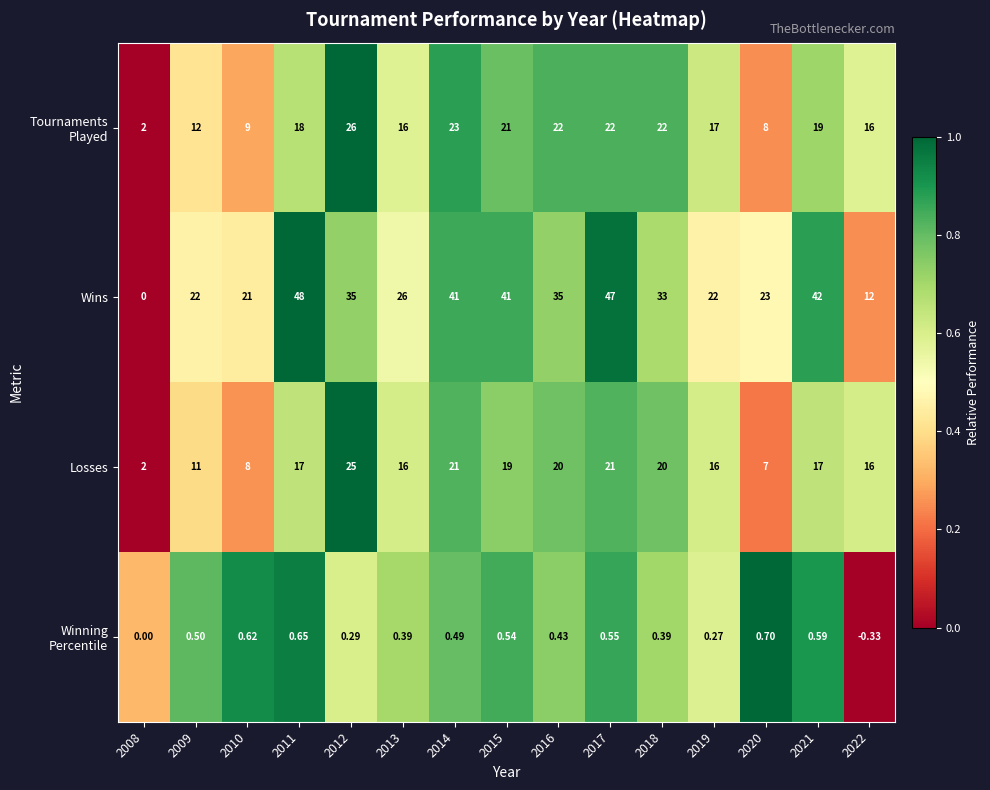

Between 2009 and 2021, which series saw the biggest shift?

Wins